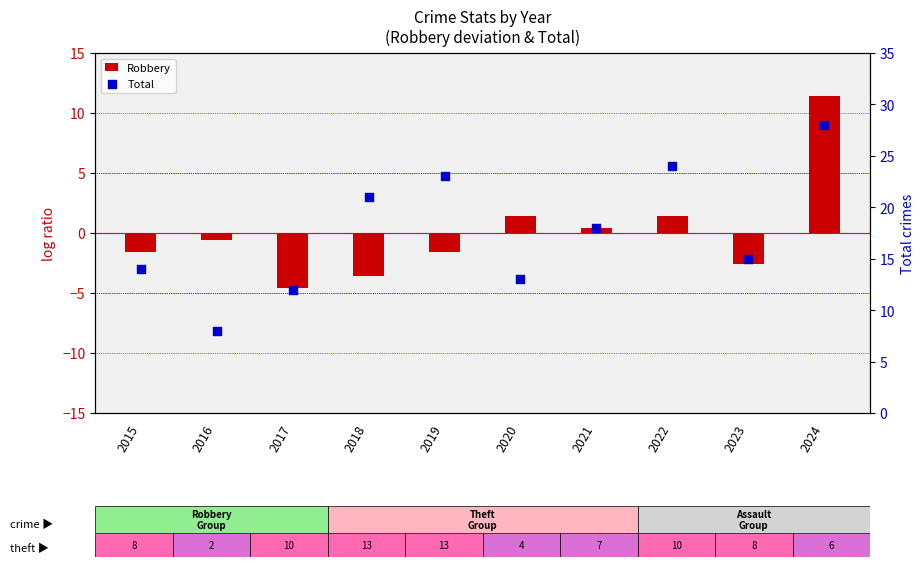

Which series contains the lowest Y value?

Robbery